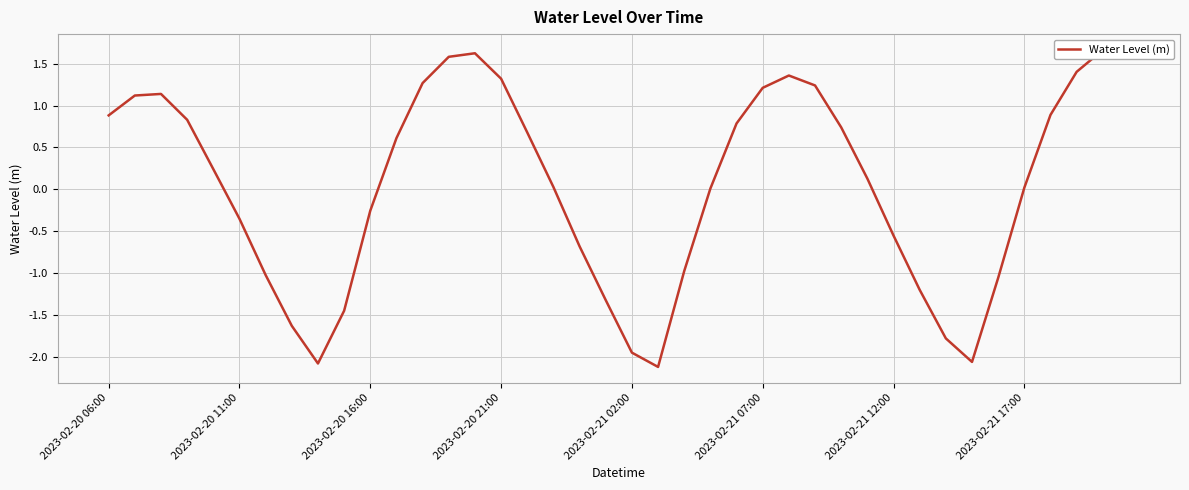

How many points are lower than both their immediate neighbors (excluding endpoints)?

3